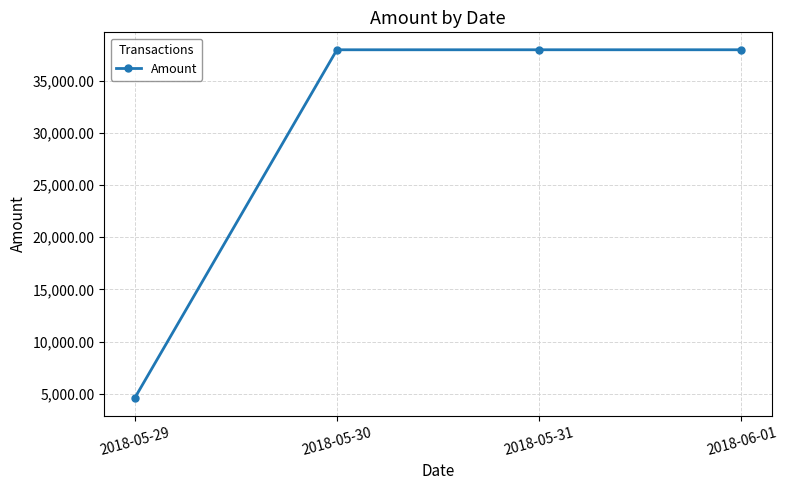

What value does the data have at 2018-05-30?

37956.9